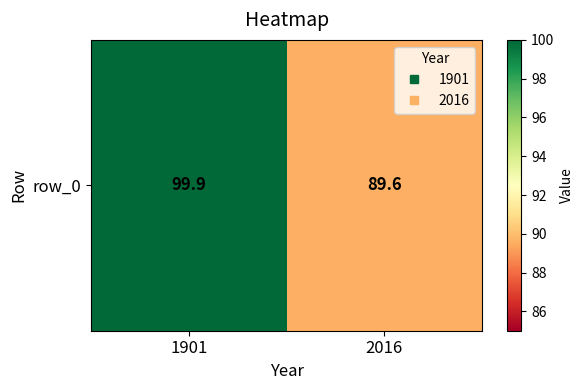

What is the greatest value displayed?

99.9